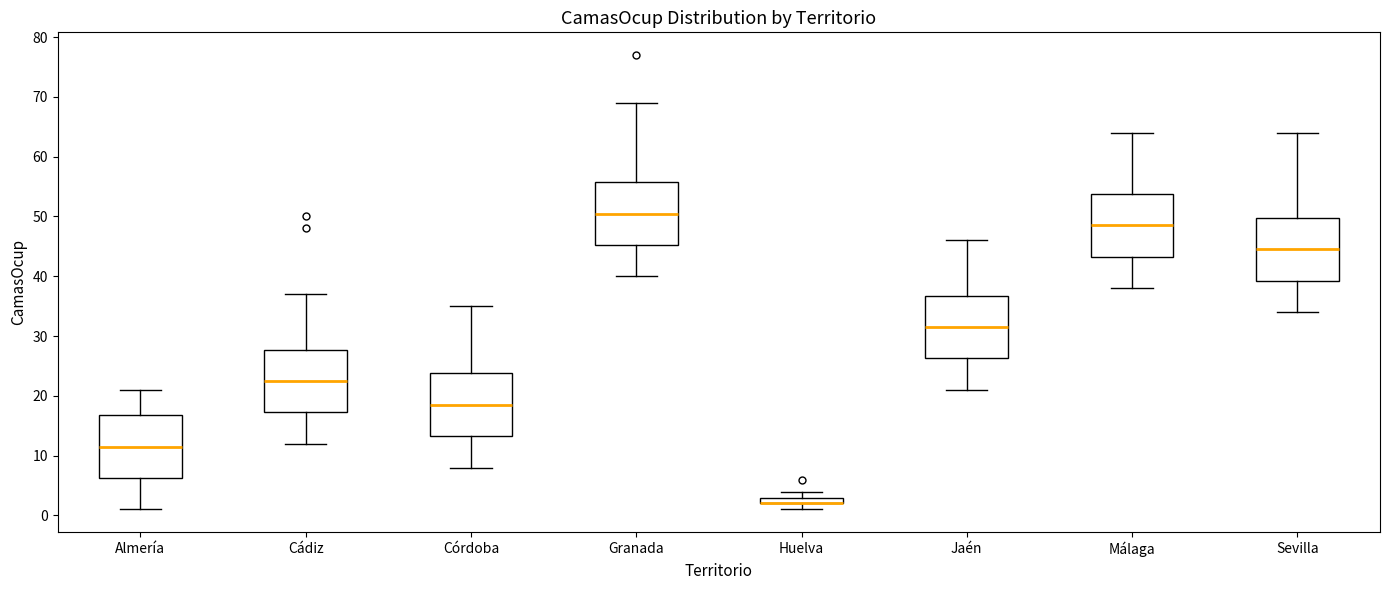

Where is the lower edge of the box for Granada on the y-axis? The values are not printed on the chart, so give them approximately, as read against the axis.

45